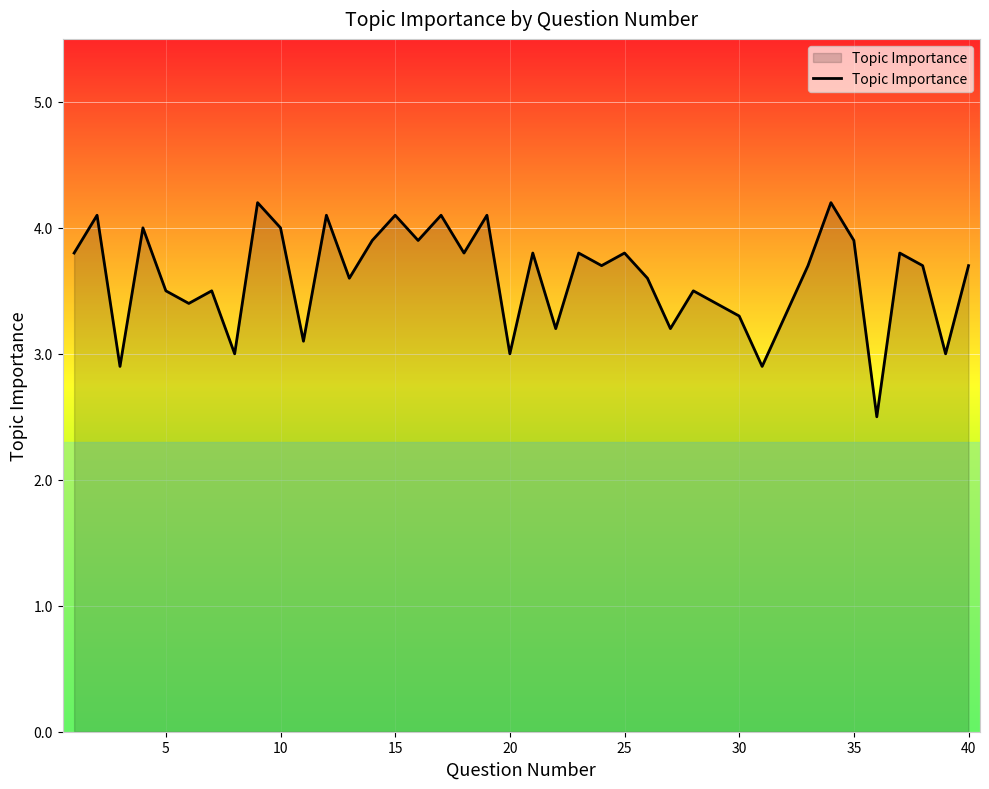

What is the greatest value displayed?

4.2